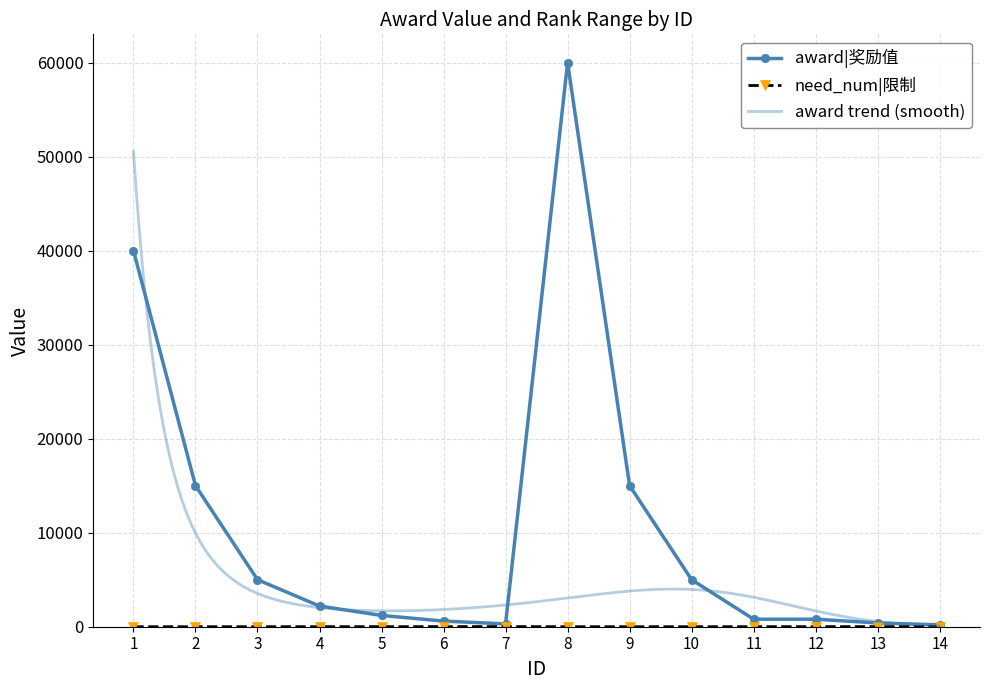

Which category has the highest value across all series?

8